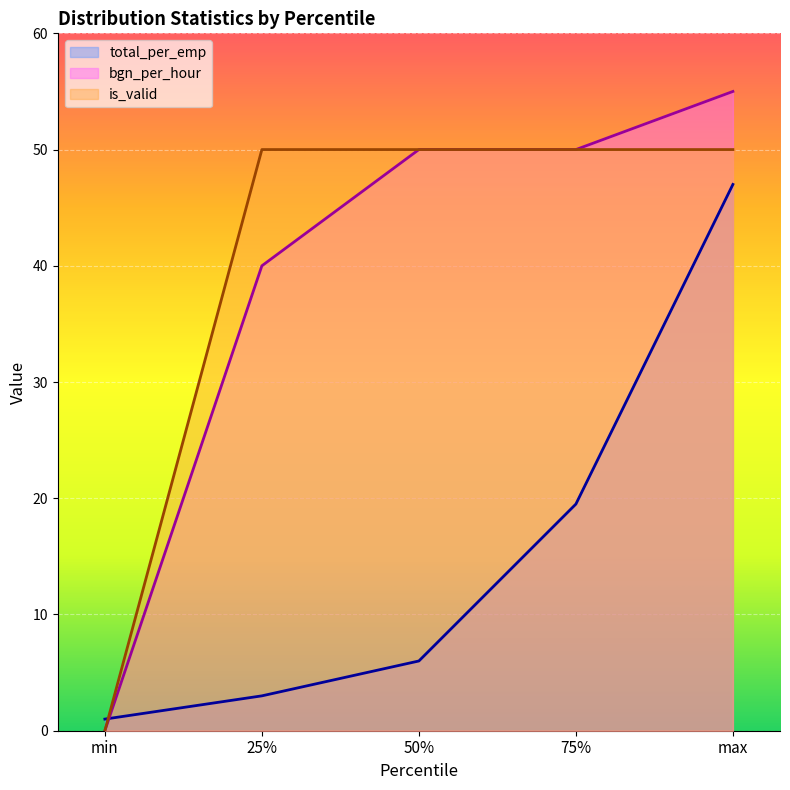

At which category is the sum across all series the highest?

max